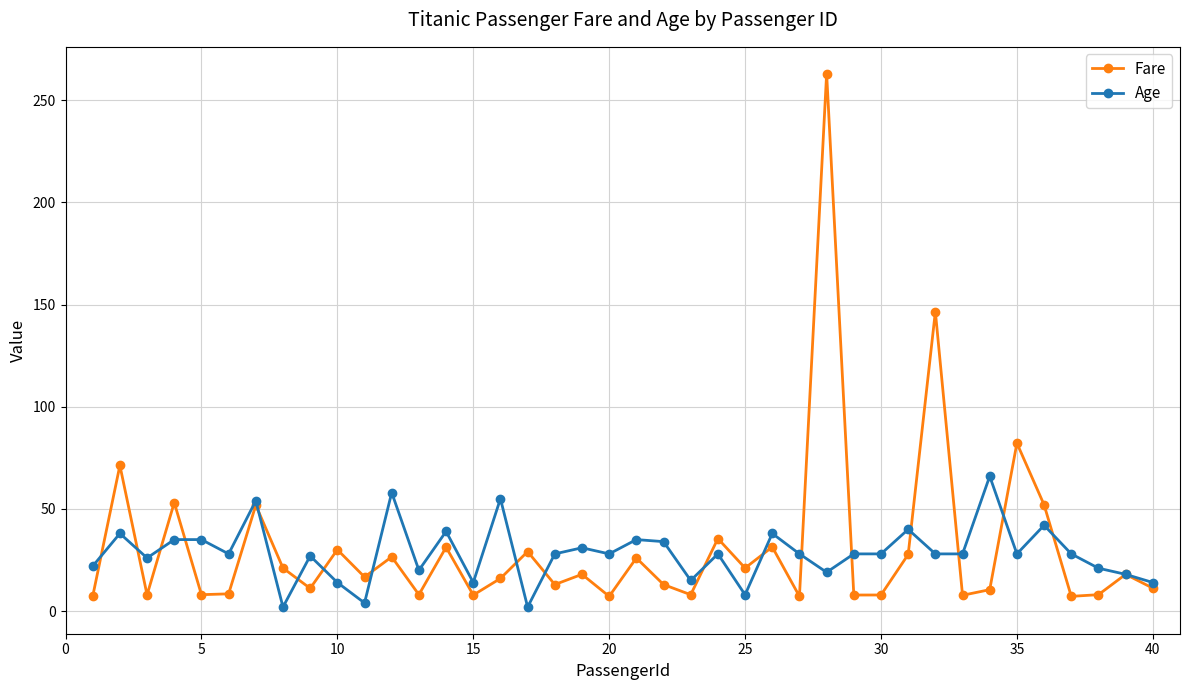

What is the greatest value displayed?

263.0